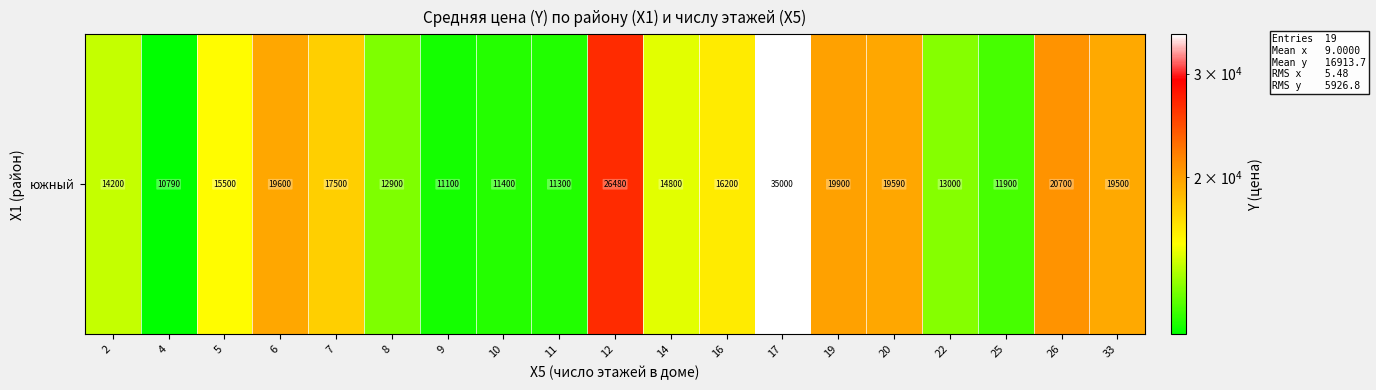

What is the difference between the maximum and minimum values?

24210